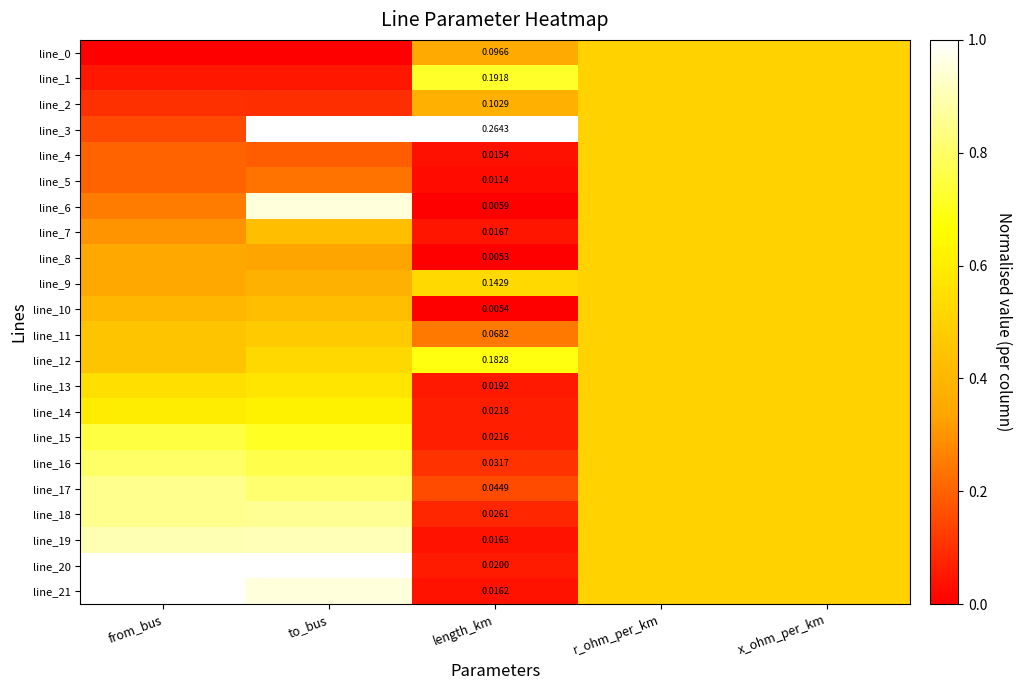

Between to_bus and from_bus, which is larger?

to_bus